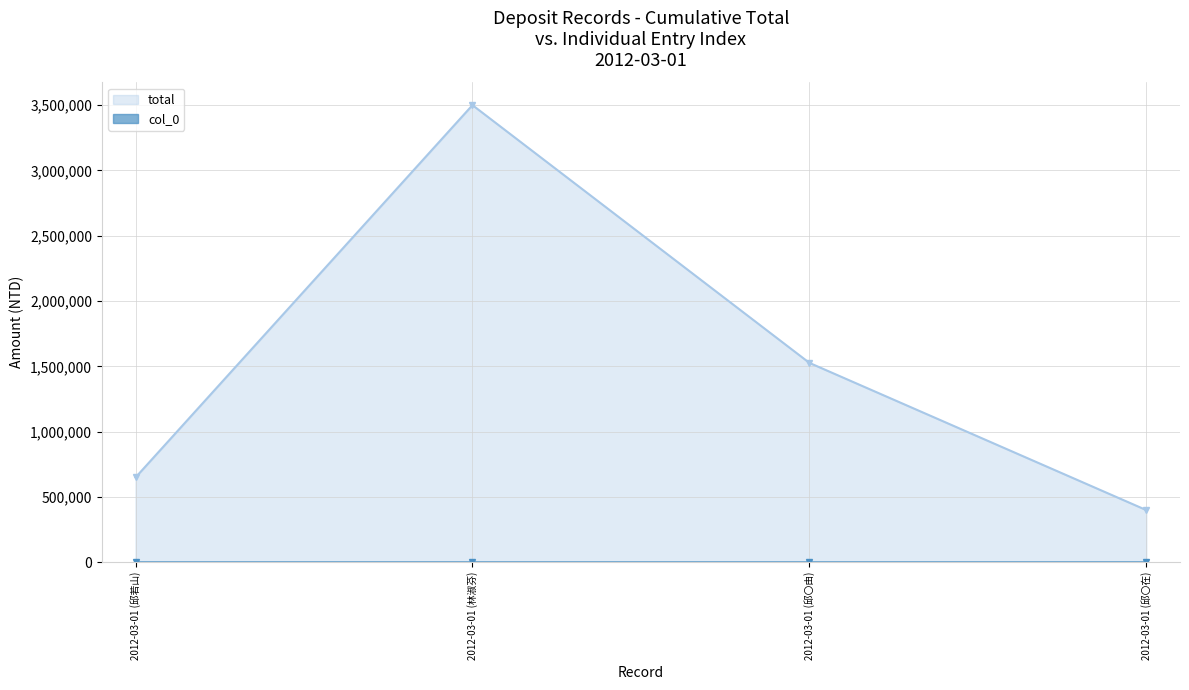

True or false: col_0 has a value of 50 at 2012-03-01 (邱〇由).

True